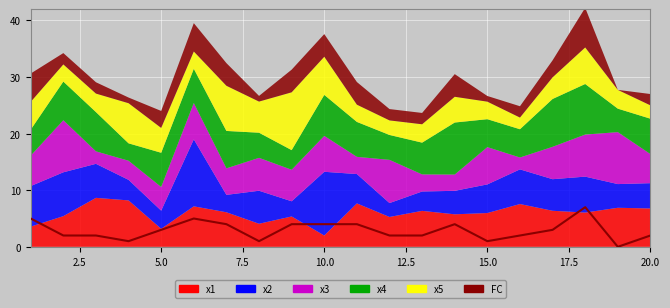

How many values are below 3?

10